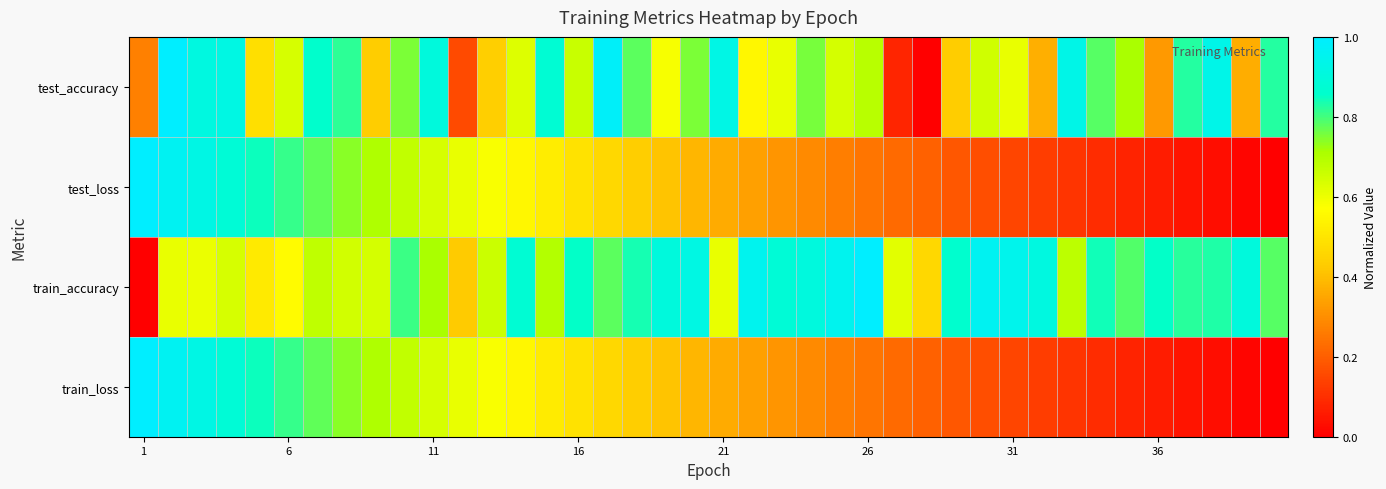

What is the greatest value displayed?

1.0